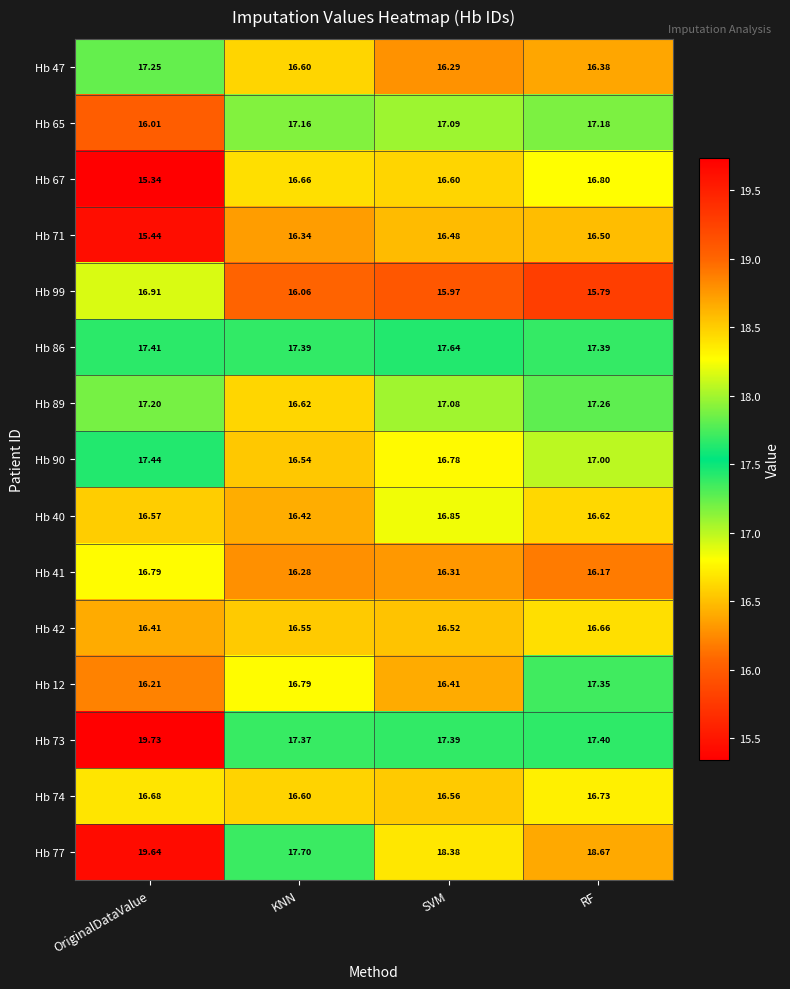

How many data points does each series have?

4